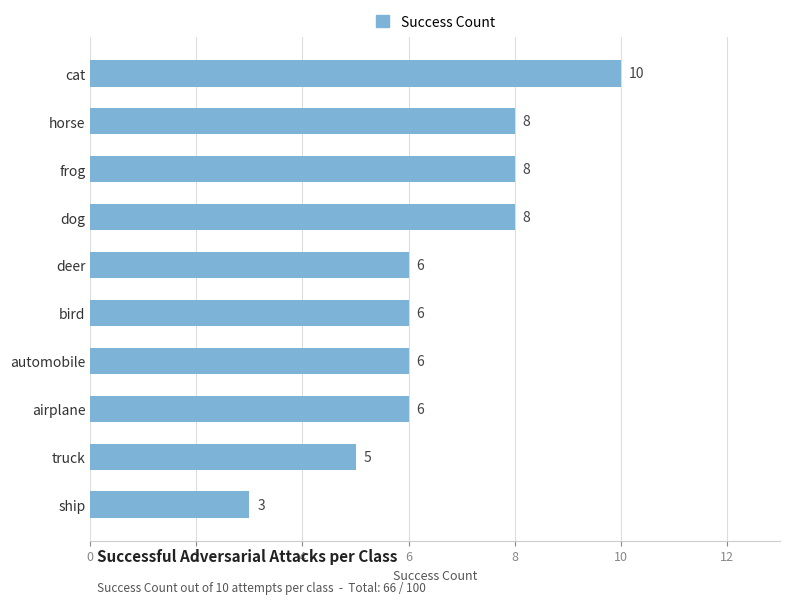

The value at truck is 1. True or false?

False